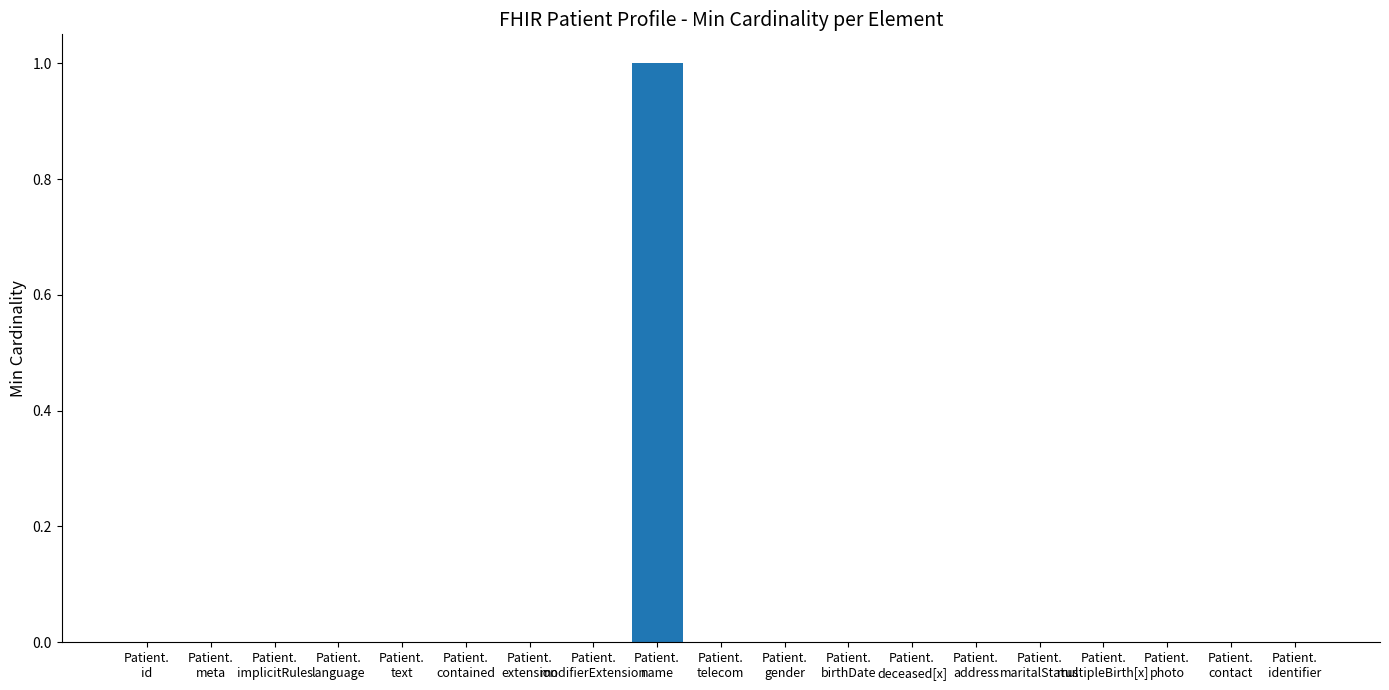

Reading left to right, extract all data points from this chart.

Patient.
id=0	Patient.
meta=0	Patient.
implicitRules=0	Patient.
language=0	Patient.
text=0	Patient.
contained=0	Patient.
extension=0	Patient.
modifierExtension=0	Patient.
name=1	Patient.
telecom=0	Patient.
gender=0	Patient.
birthDate=0	Patient.
deceased[x]=0	Patient.
address=0	Patient.
maritalStatus=0	Patient.
multipleBirth[x]=0	Patient.
photo=0	Patient.
contact=0	Patient.
identifier=0